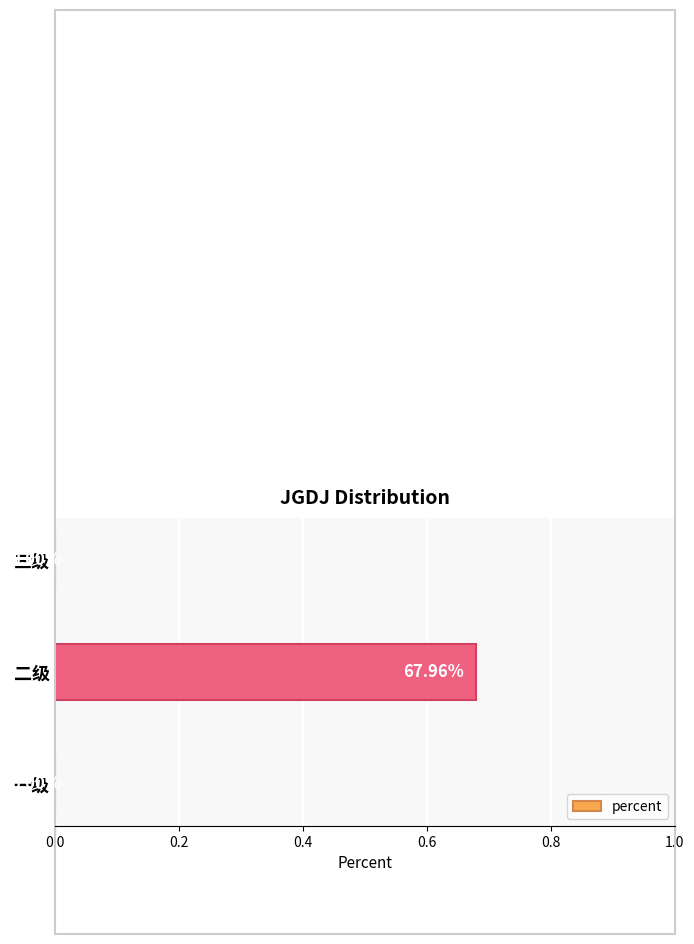

What is the change in value from 二级 to 三级?

-0.7